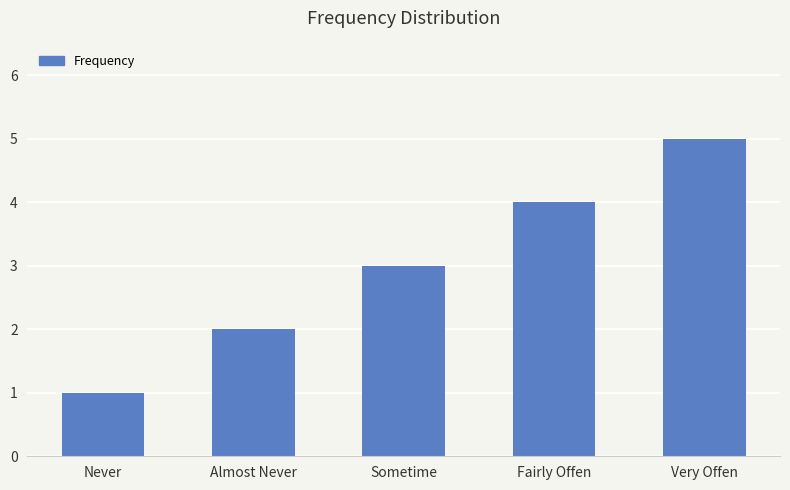

Where is the data nearest to the value 3?

Sometime